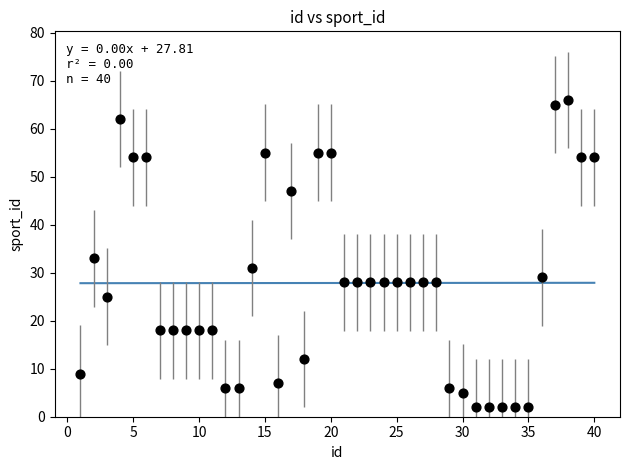

What Y value in the scatter plot is closest to 34?

33